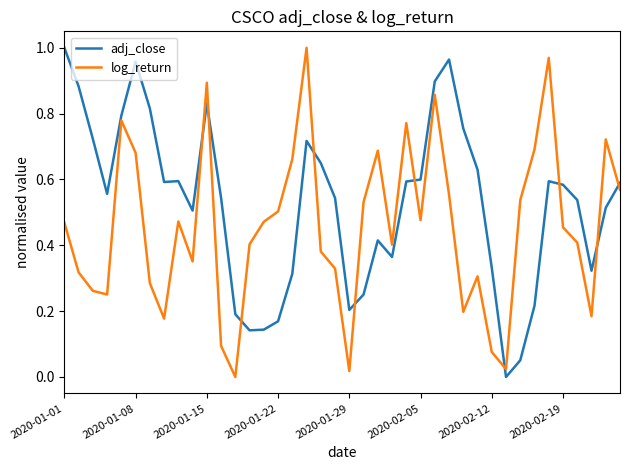

Count the number of data series in this chart.

2